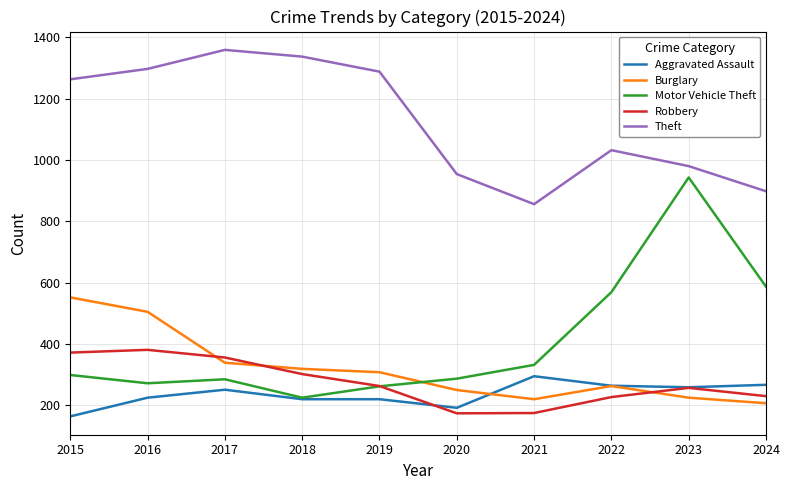

Is it true that Burglary equals 207 at 2024?

True